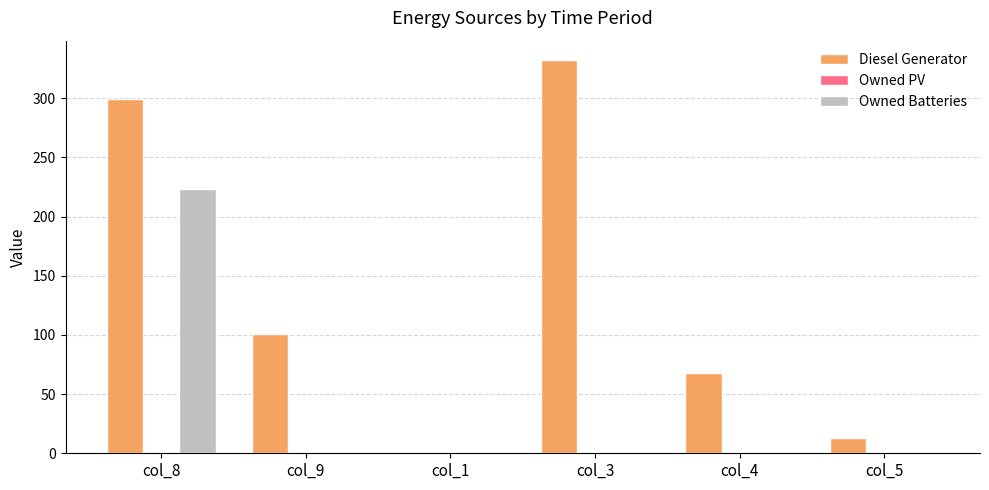

At which label is Diesel Generator closest to 166?

col_9